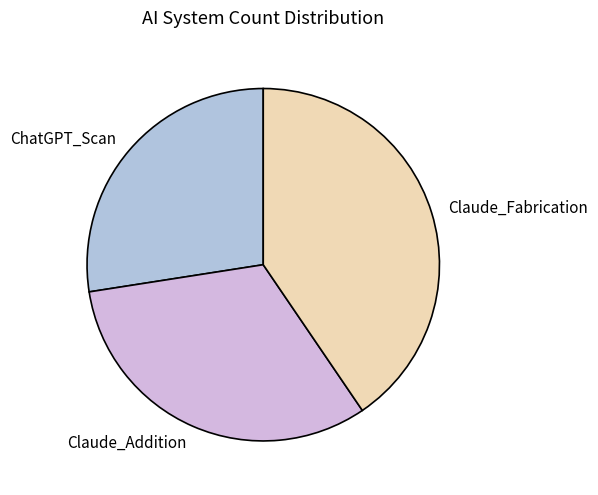

Combined, do ChatGPT_Scan and Claude_Fabrication account for over 50%?

Yes